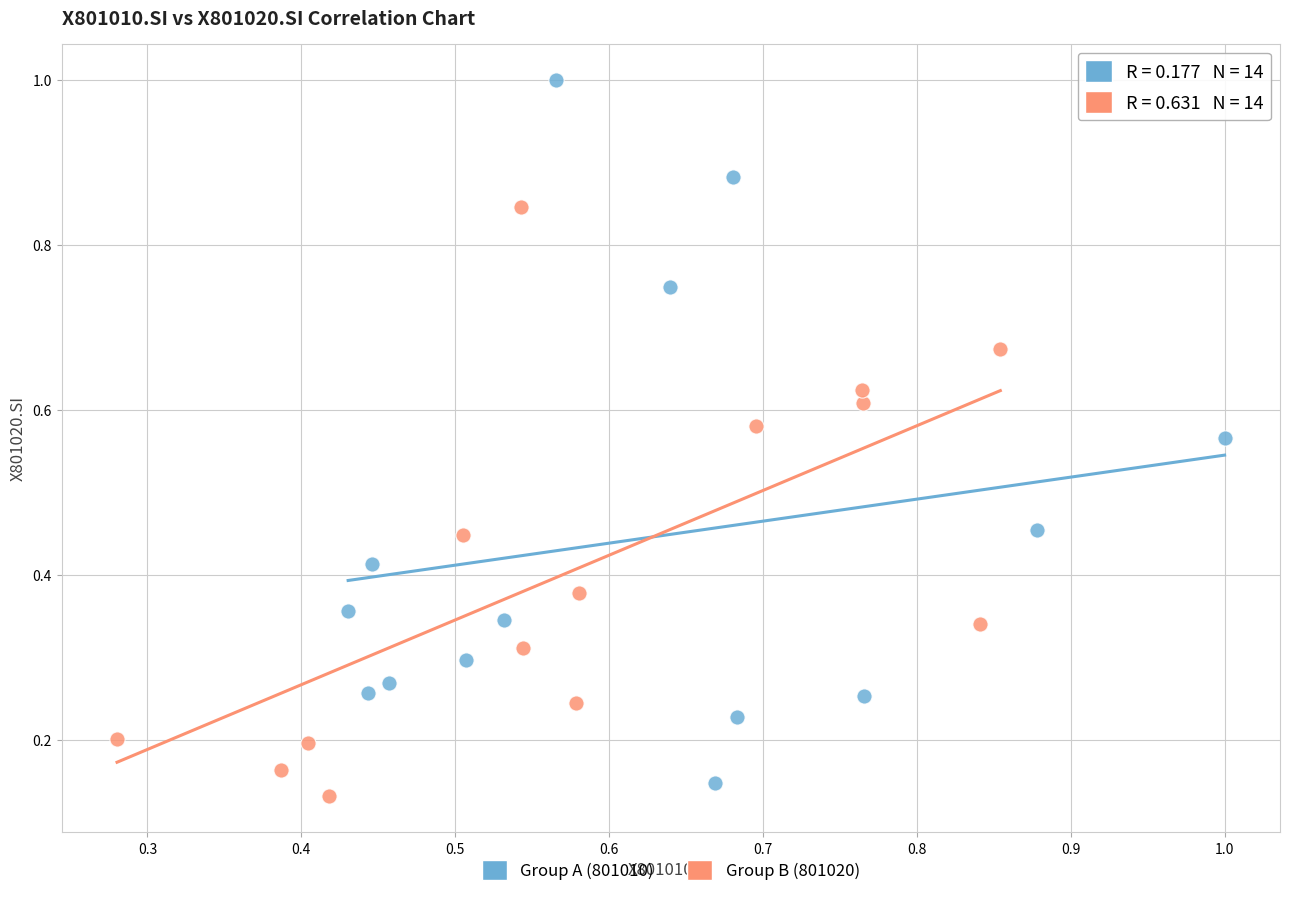

Which series reaches the maximum Y coordinate?

Group A (801010)